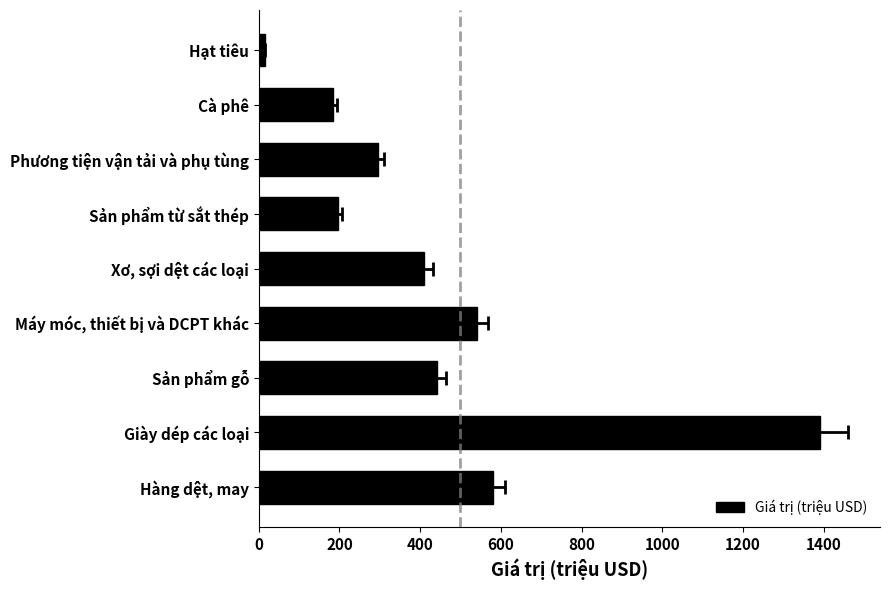

True or false: the data shows 773.8 at Hàng dệt, may.

False